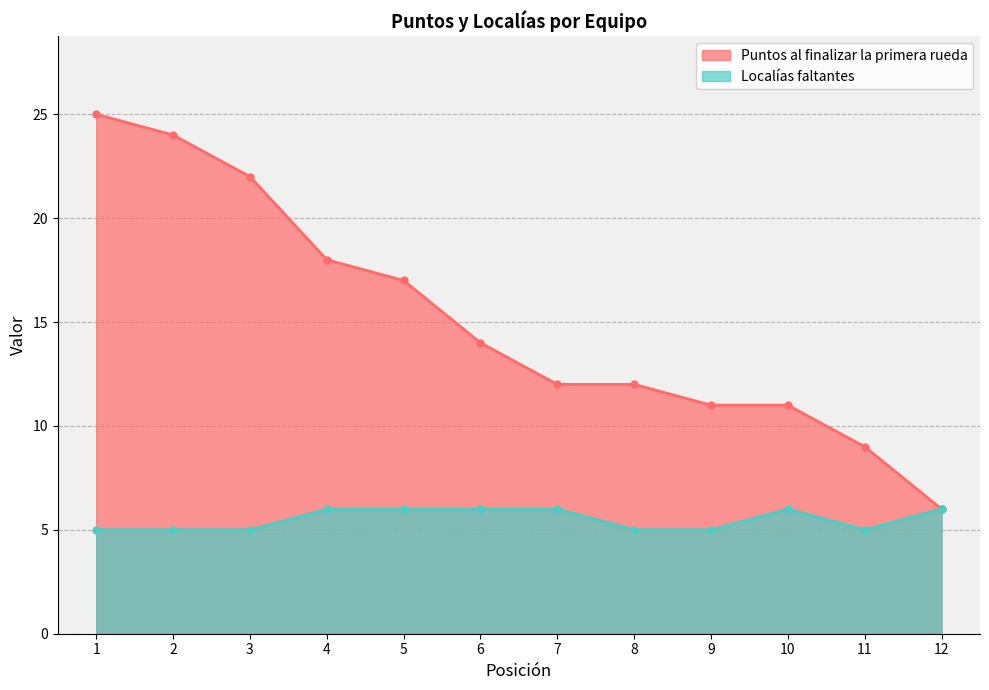

Between 8 and 12, which is larger?

8